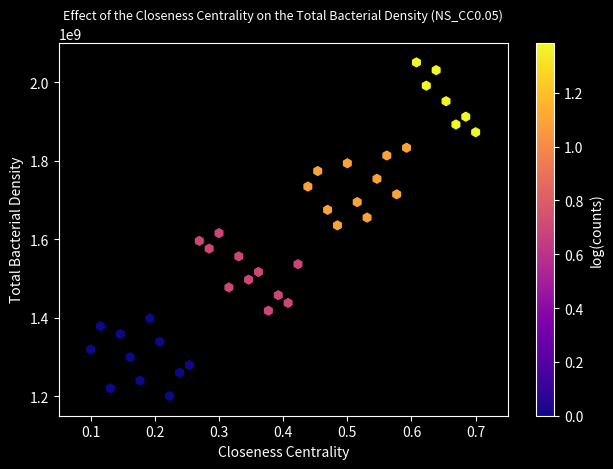

What is the range of X values (max minus min)?

0.6